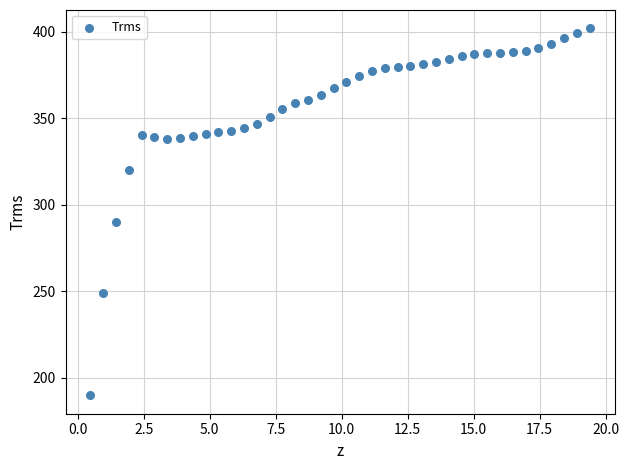

What is the range of X values (max minus min)?

18.9